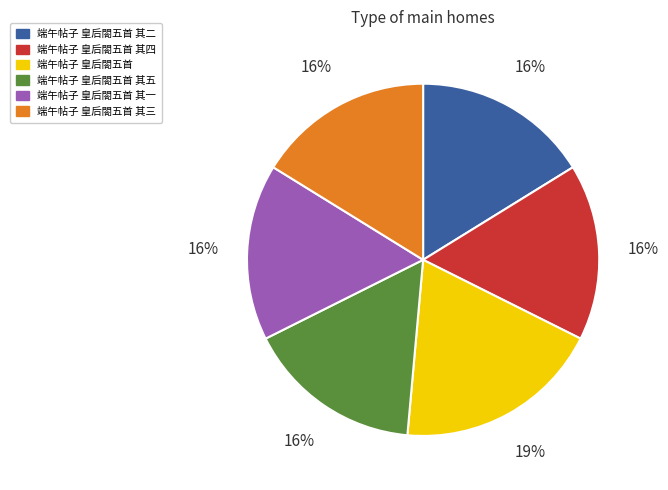

The 端午帖子 皇后閤五首 其四 slice represents 3% of the pie. True or false?

False